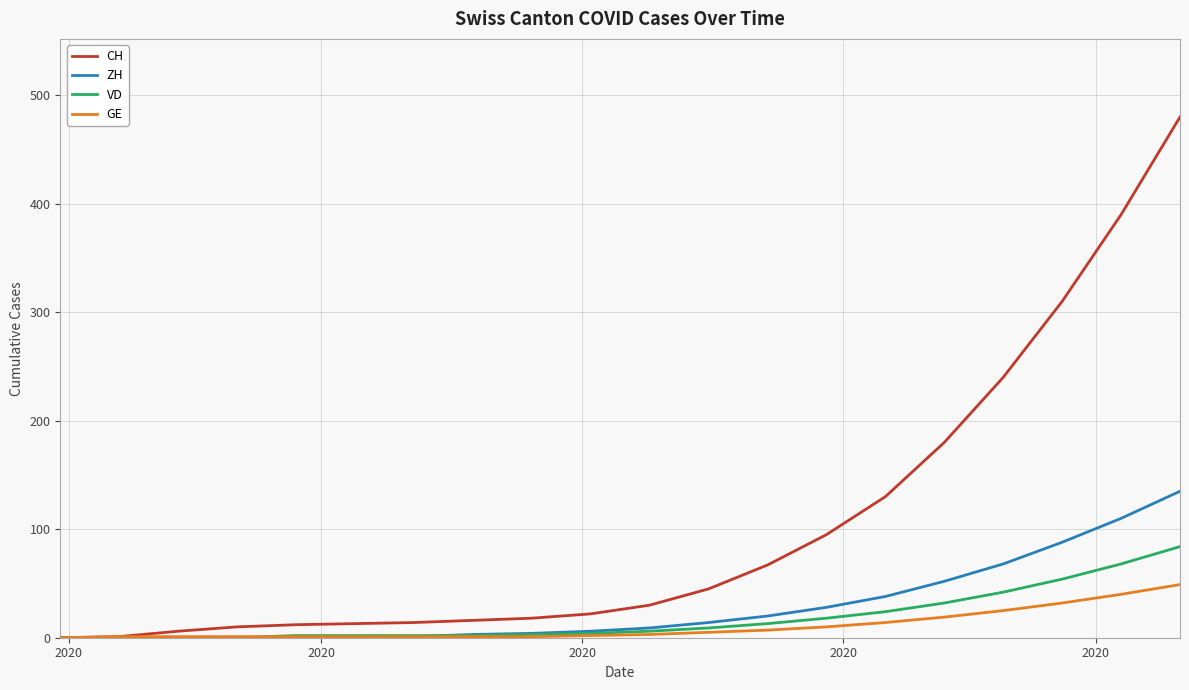

Which series has the largest total across all categories?

CH